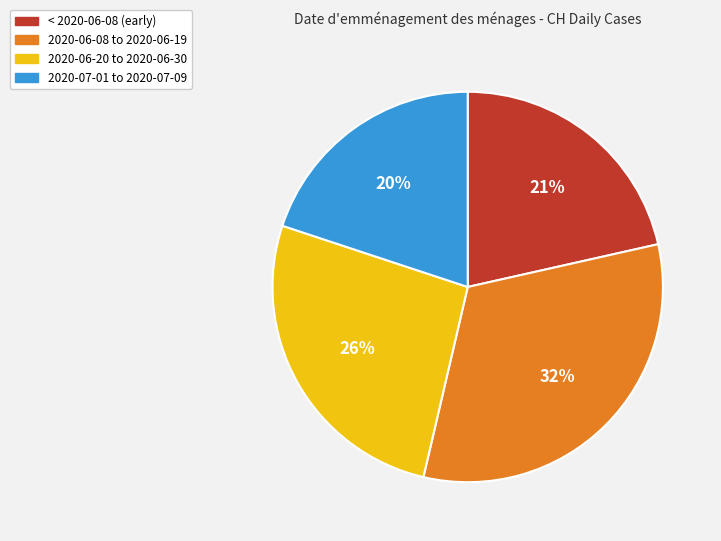

To the nearest percent, what is the difference between the largest and smallest slice percentages?

12%